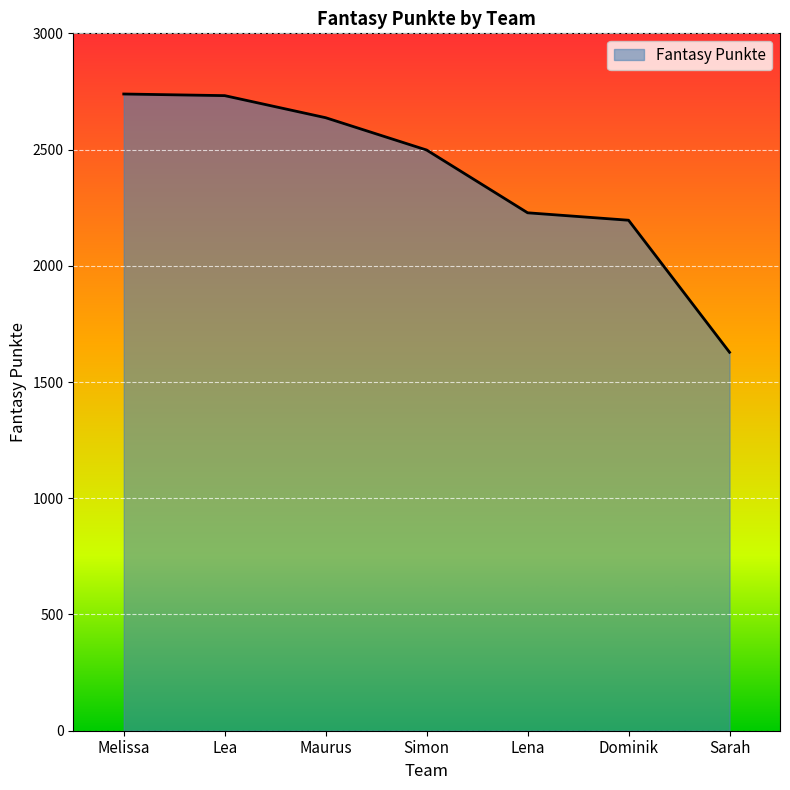

What is the sum of the values at Dominik and Maurus?

4833